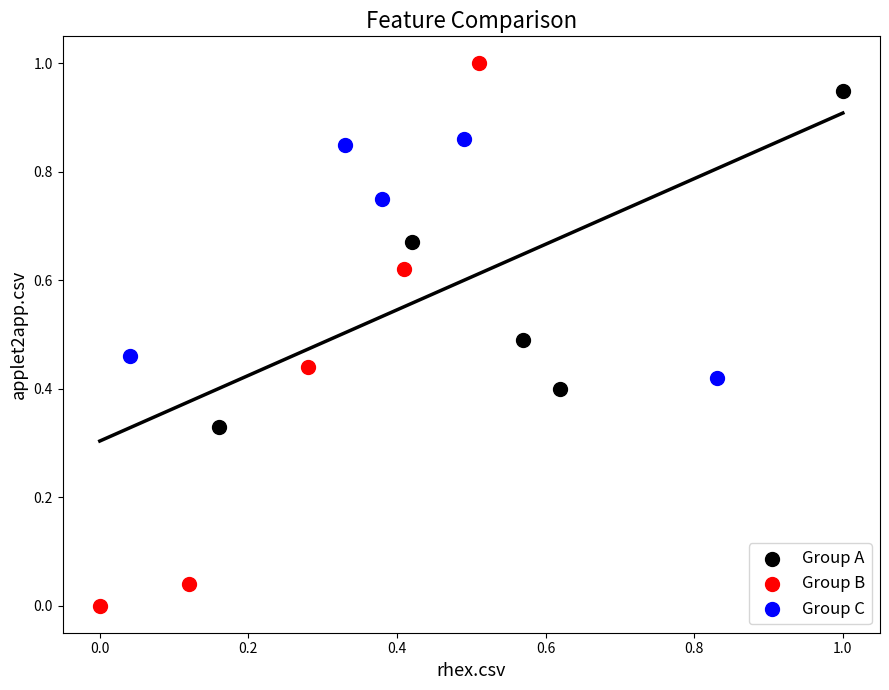

Which series has the largest Y range (max minus min)?

Group B